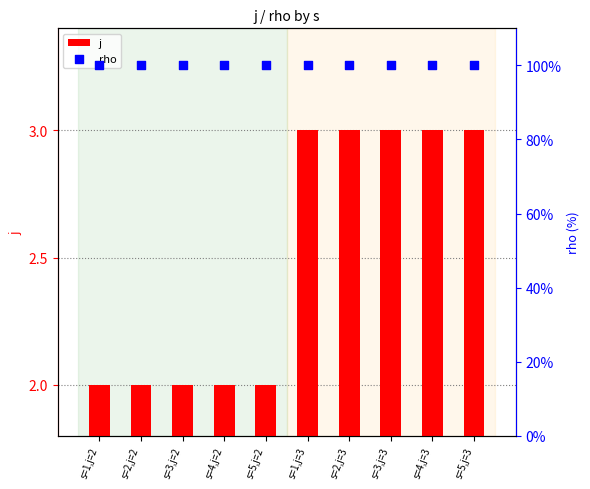

At how many categories does at least one series exceed 59?

10